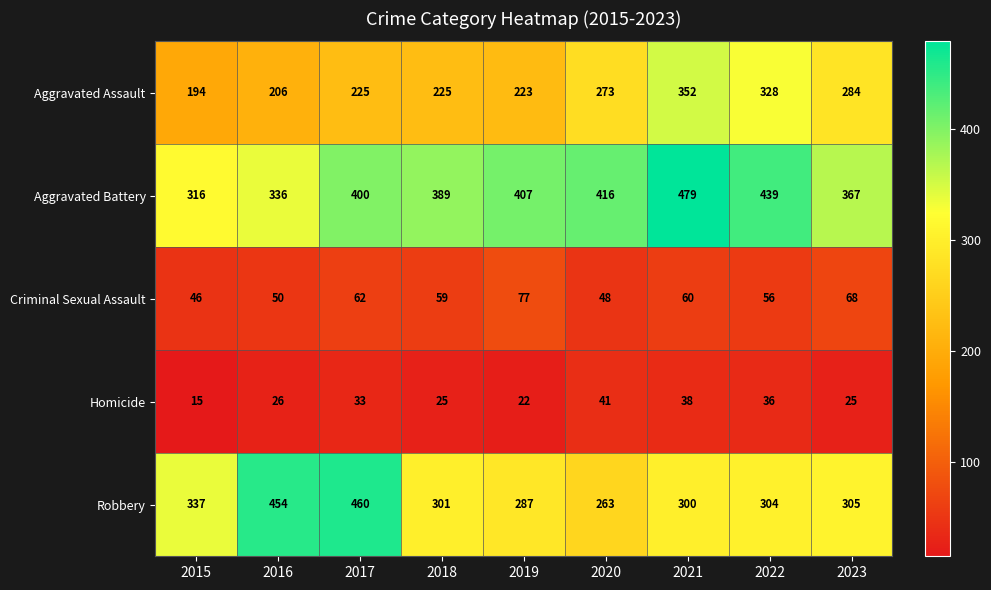

Which series has the largest total across all categories?

Aggravated Battery